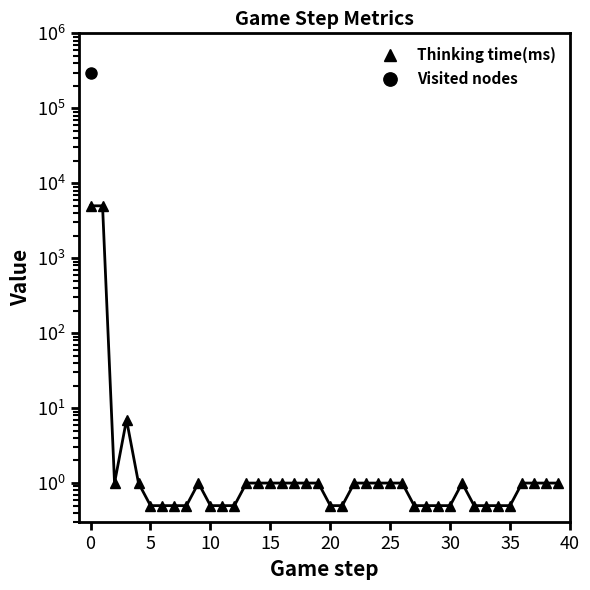

What is the label of the 21st point from the right?

19